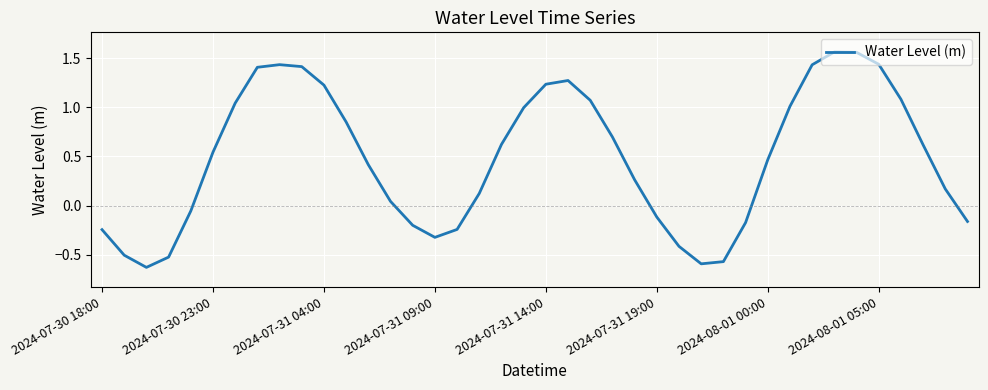

Where does the data first go above 0?

2024-07-30 23:00